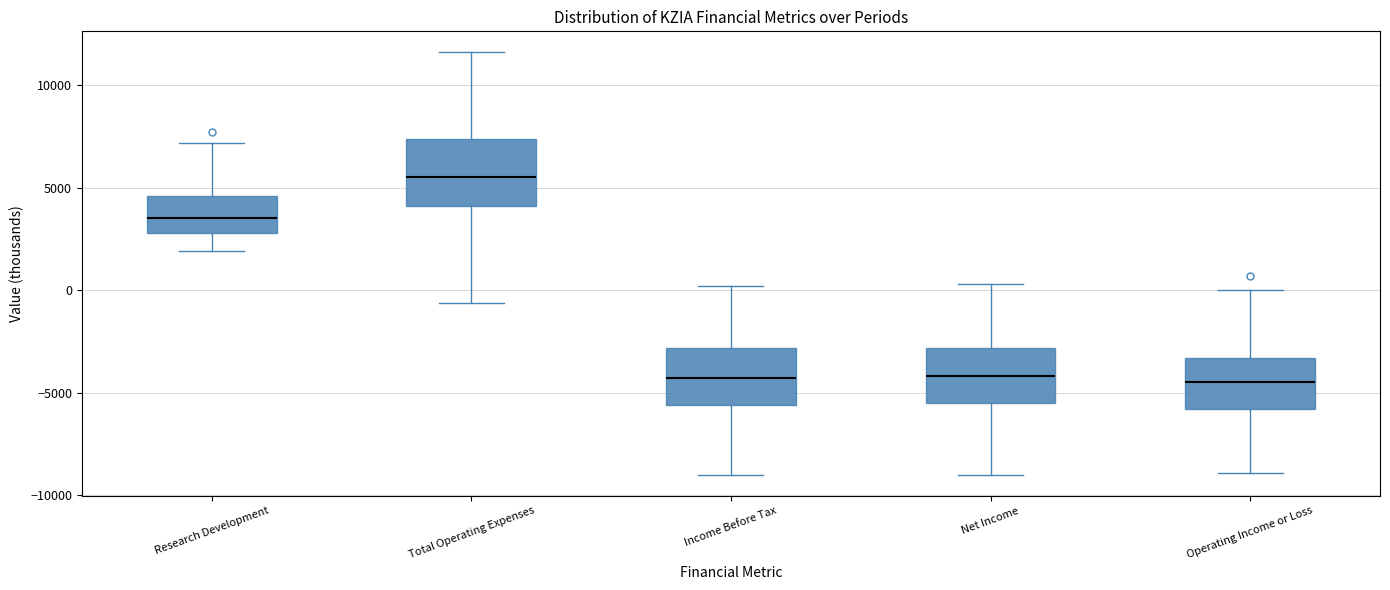

Comparing the boxes themselves (not the whiskers), which one is the tallest?

Total Operating Expenses